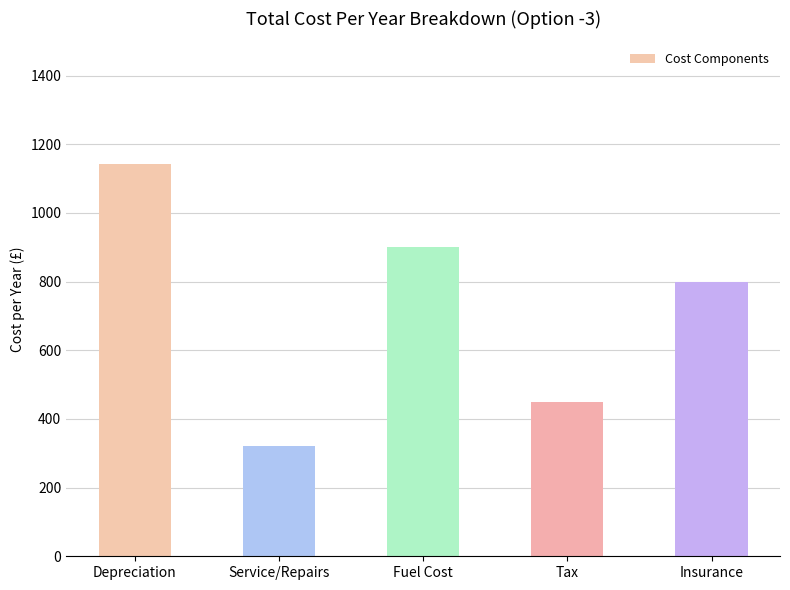

How many values are between 450 and 900?

3